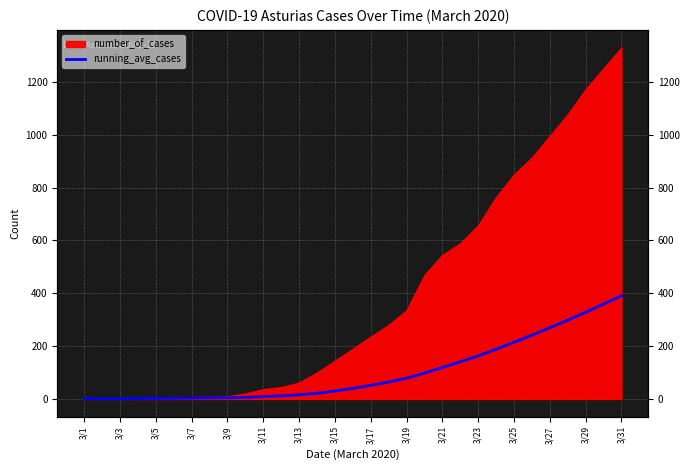

What is the sum of all values?

3160.2